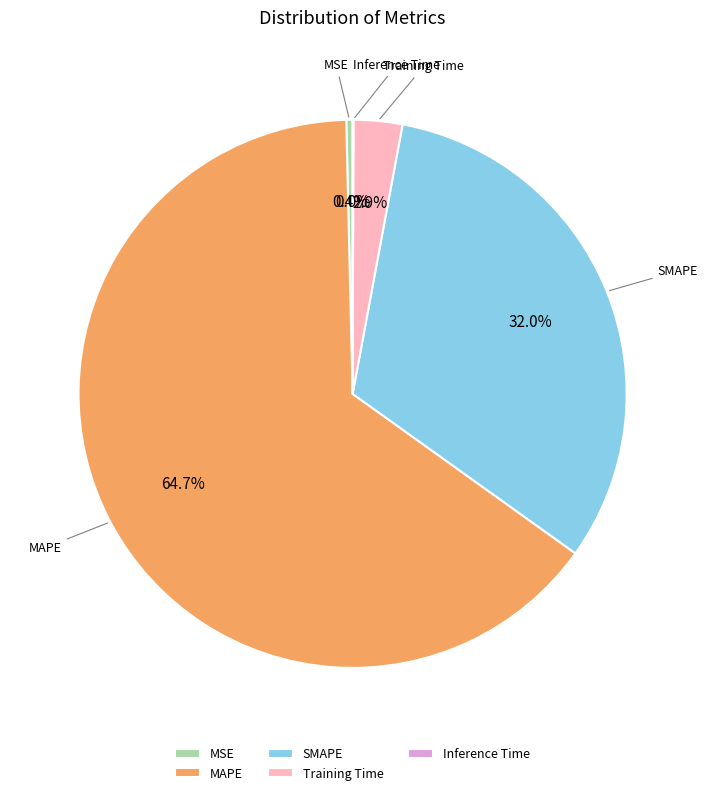

Does MAPE represent more than half of the total?

Yes